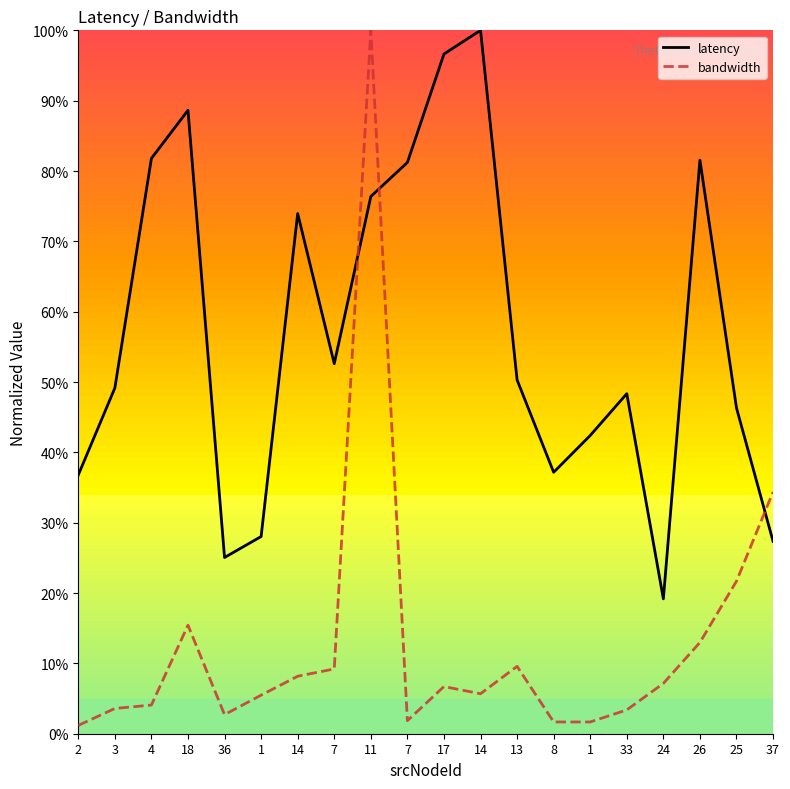

At which category is the sum across all series the highest?

11